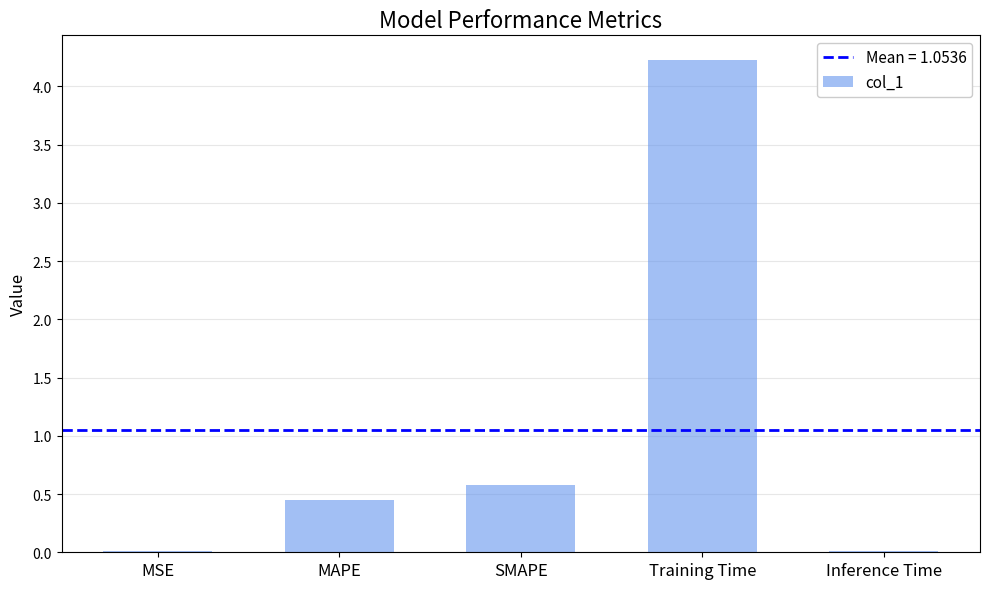

Which has a higher value, SMAPE or MSE?

SMAPE